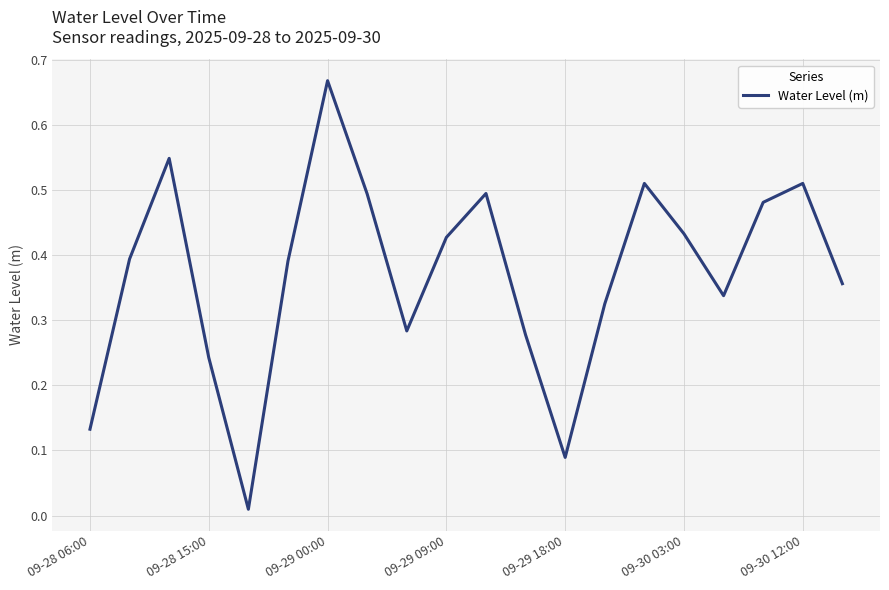

How many lines are shown in the chart?

1